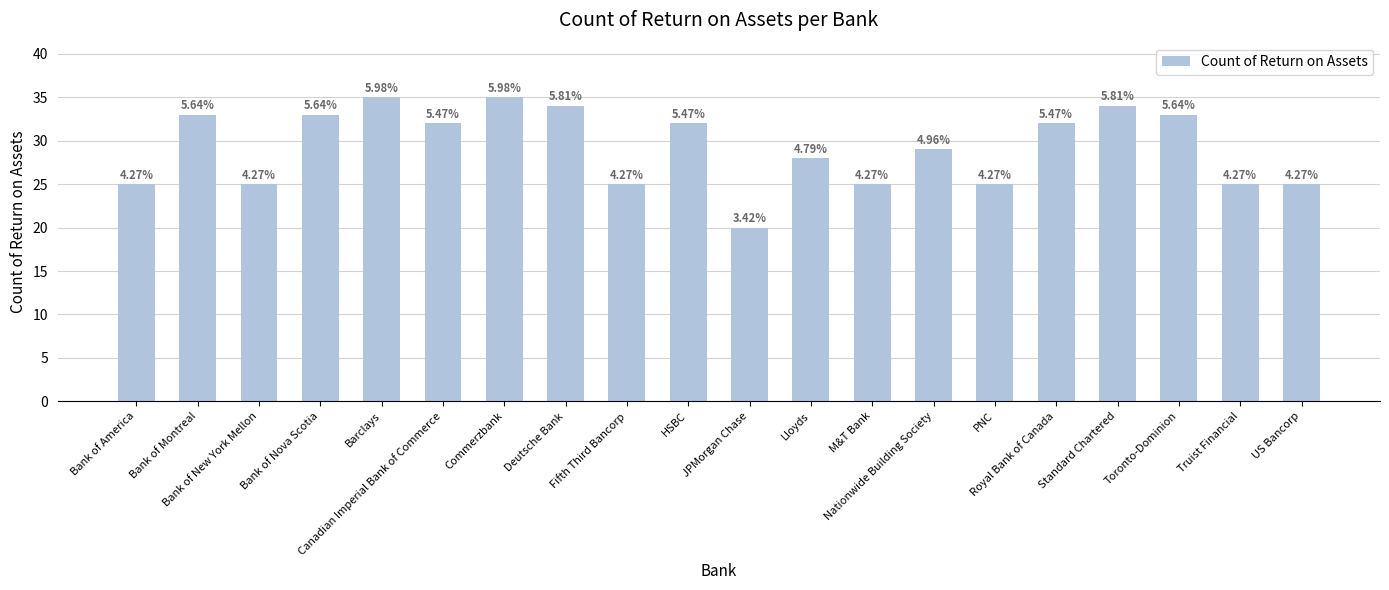

Rank the categories by value from highest to lowest.

Barclays, Commerzbank, Deutsche Bank, Standard Chartered, Bank of Montreal, Bank of Nova Scotia, Toronto-Dominion, Canadian Imperial Bank of Commerce, HSBC, Royal Bank of Canada, Nationwide Building Society, Lloyds, Bank of America, Bank of New York Mellon, Fifth Third Bancorp, M&T Bank, PNC, Truist Financial, US Bancorp, JPMorgan Chase